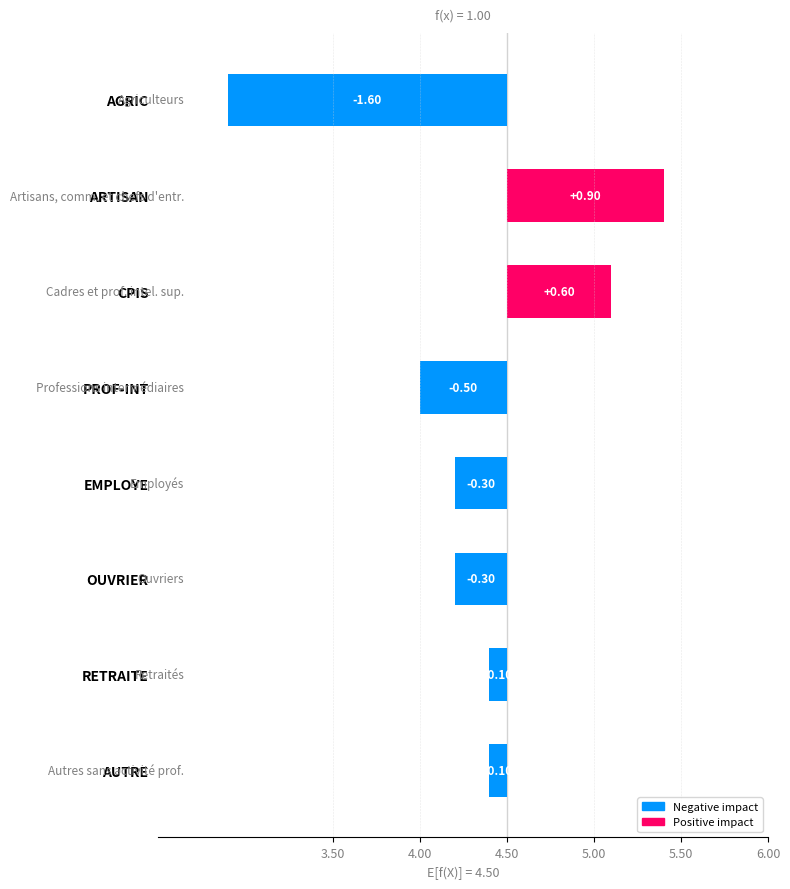

True or false: the data shows -1.6 at AGRIC.

True